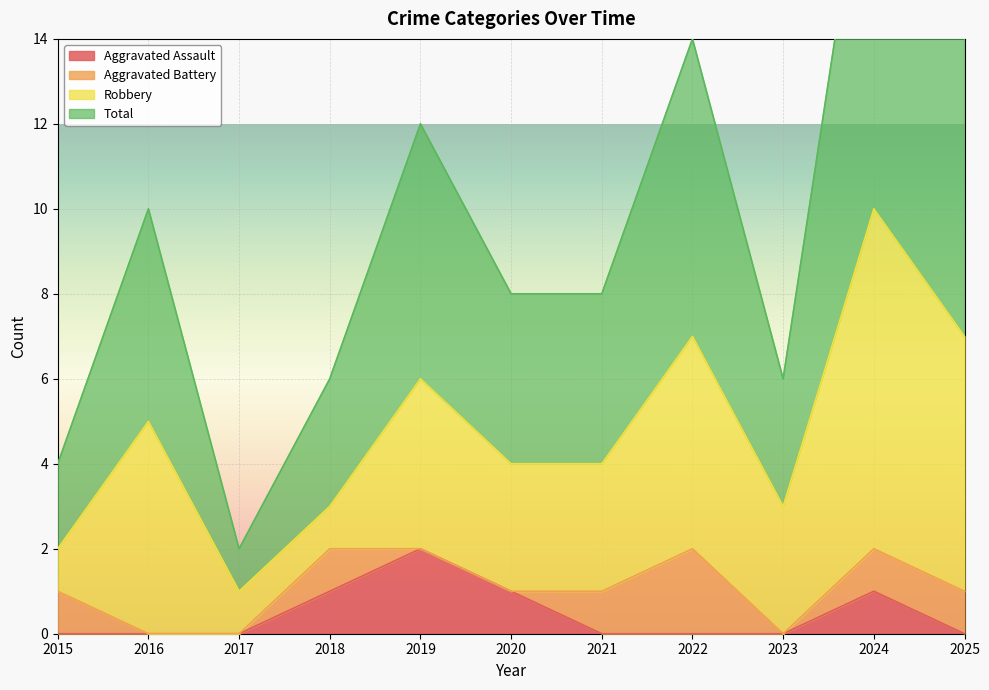

Which category has the highest value in the Total series?

2024